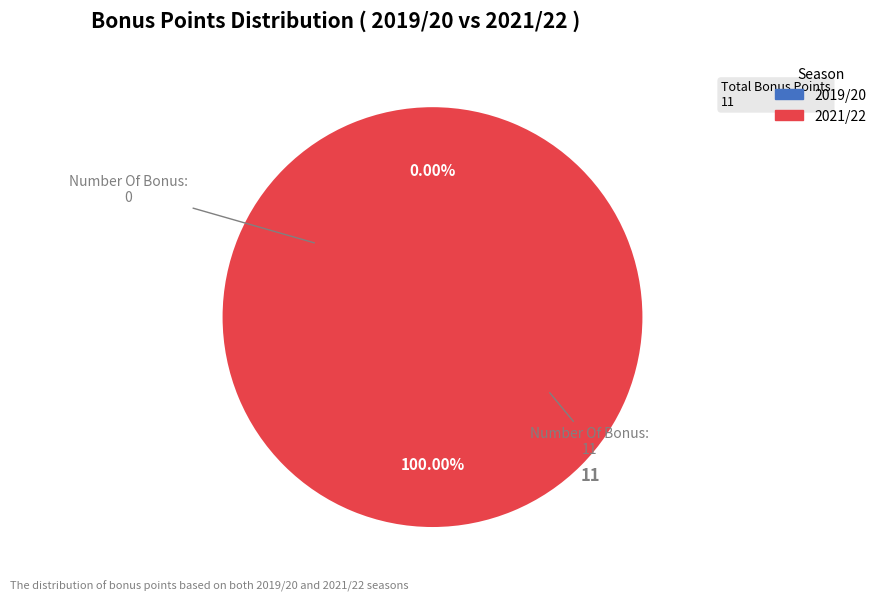

To the nearest percent, what percentage of the pie is 2 assists (2021/22)?

100%